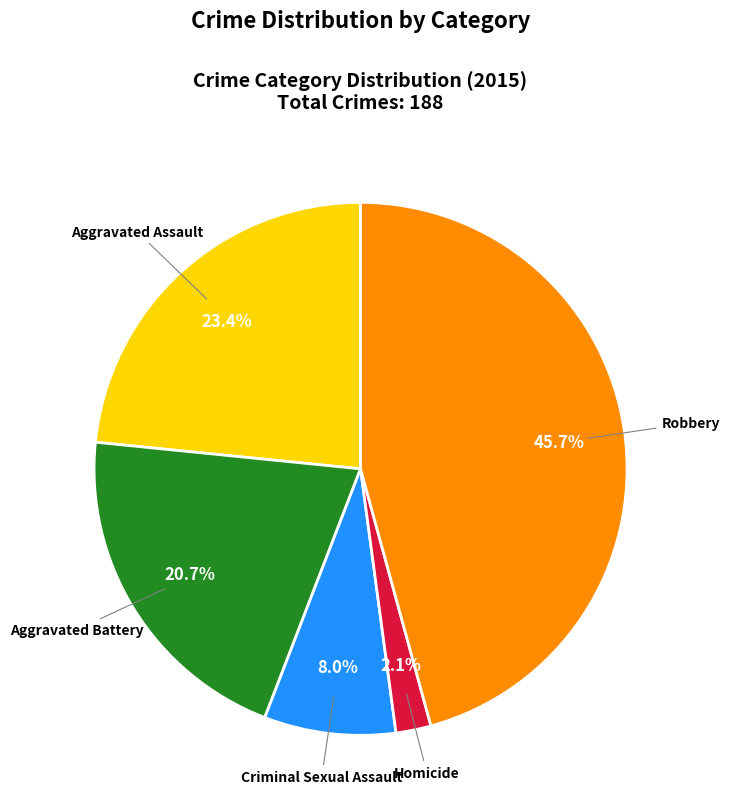

How many segments does this pie chart have?

5